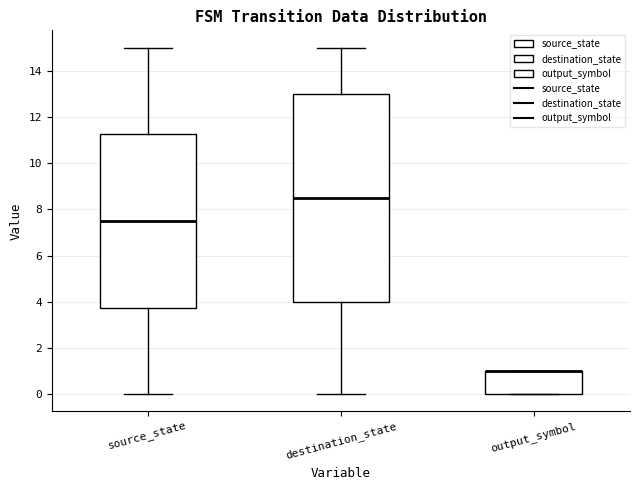

Reading left to right, read every box against the y-axis: the position of its median line, the range the box covers, and the ends of its whiskers. The values are not printed on the chart, so give them approximately, as read against the axis.

source_state: median 7.6, box 3.8 to 11.2, whiskers 0.0 to 15.0
destination_state: median 8.6, box 4.0 to 13.0, whiskers 0.0 to 15.0
output_symbol: median 1.0 (drawn on the box's upper edge), box 0.0 to 1.0, whiskers 0.0 to 1.0